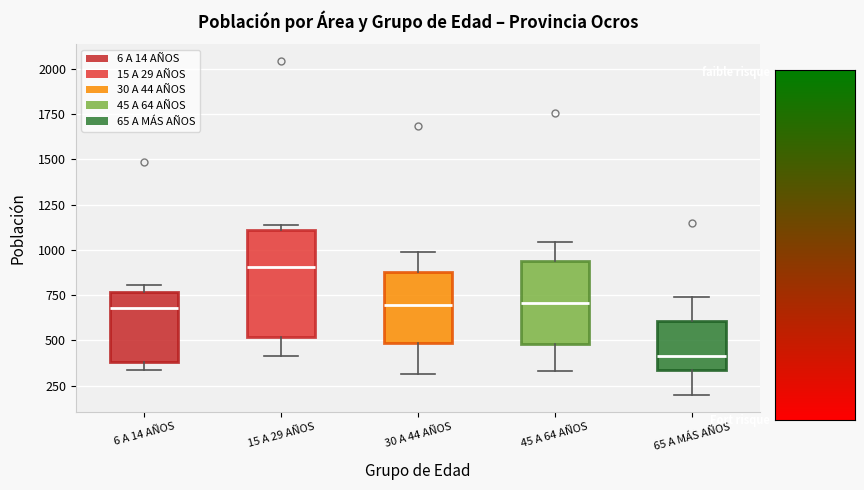

Reading left to right, read every box against the y-axis: the position of its median line, the range the box covers, and the ends of its whiskers. The values are not printed on the chart, so give them approximately, as read against the axis.

6 A 14 AÑOS: median 700, box 400 to 750, whiskers 350 to 800
15 A 29 AÑOS: median 900, box 500 to 1100, whiskers 400 to 1150
30 A 44 AÑOS: median 700, box 500 to 900, whiskers 300 to 1000
45 A 64 AÑOS: median 700, box 500 to 950, whiskers 350 to 1050
65 A MÁS AÑOS: median 400, box 350 to 600, whiskers 200 to 750